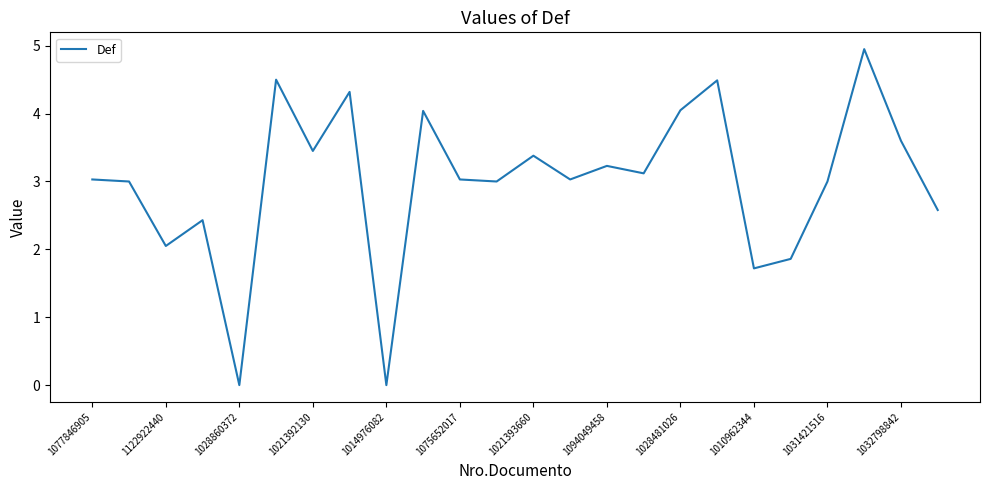

What is the average value?

3.0